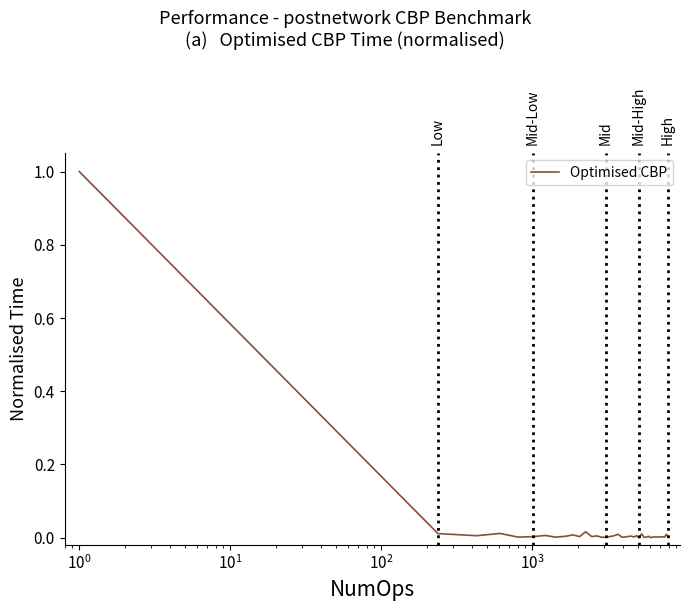

Does the chart have visible grid lines?

No